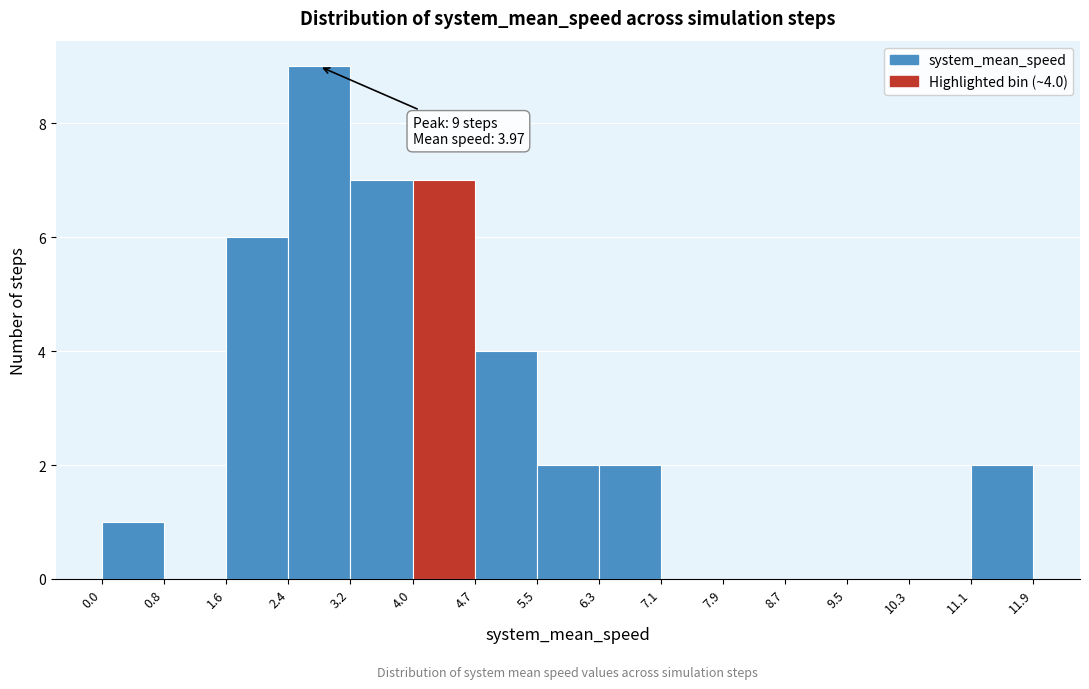

Which range on the x-axis has the tallest bar?

2.4 to 3.2